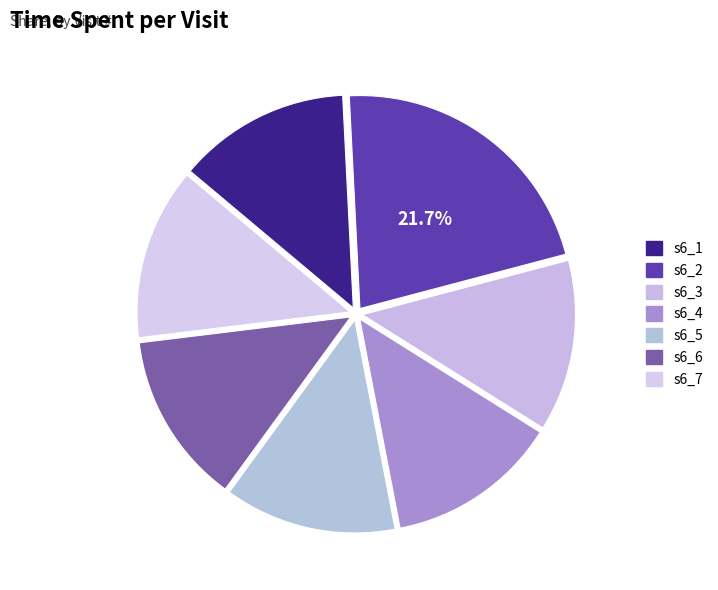

How many slices are in this pie chart?

7